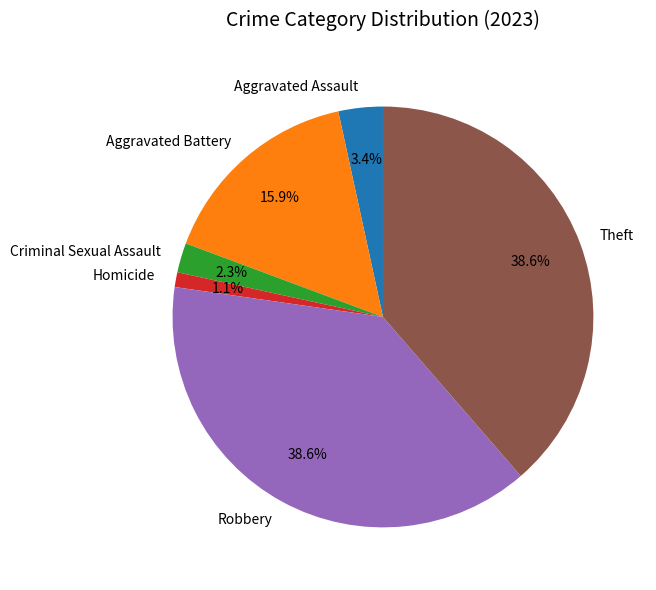

Combined, what portion of the pie is Aggravated Assault and Criminal Sexual Assault?

5.7%